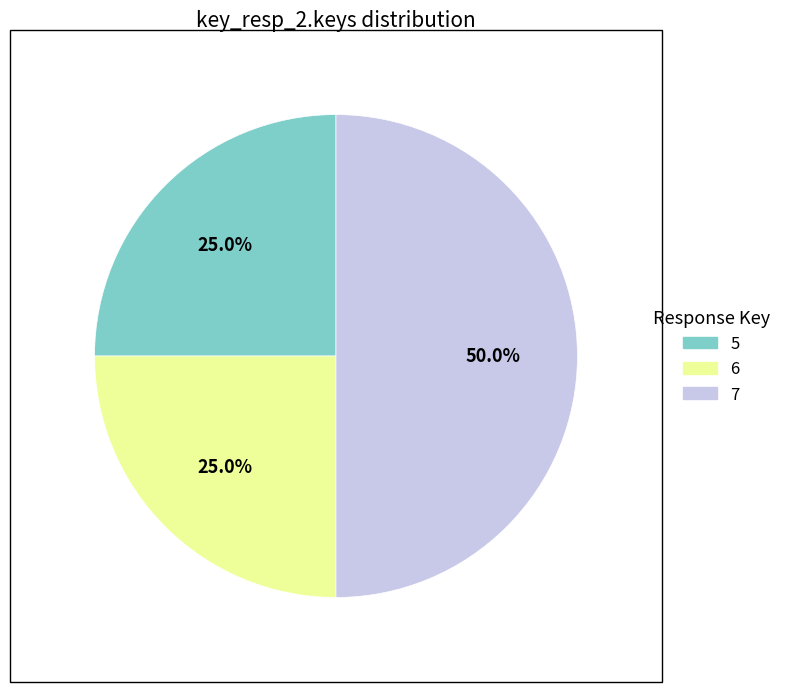

How many segments does this pie chart have?

3